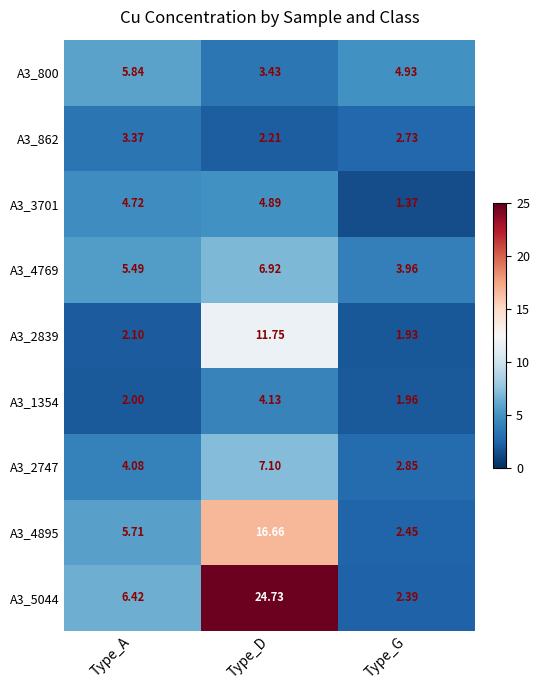

How many series are shown in this chart?

9